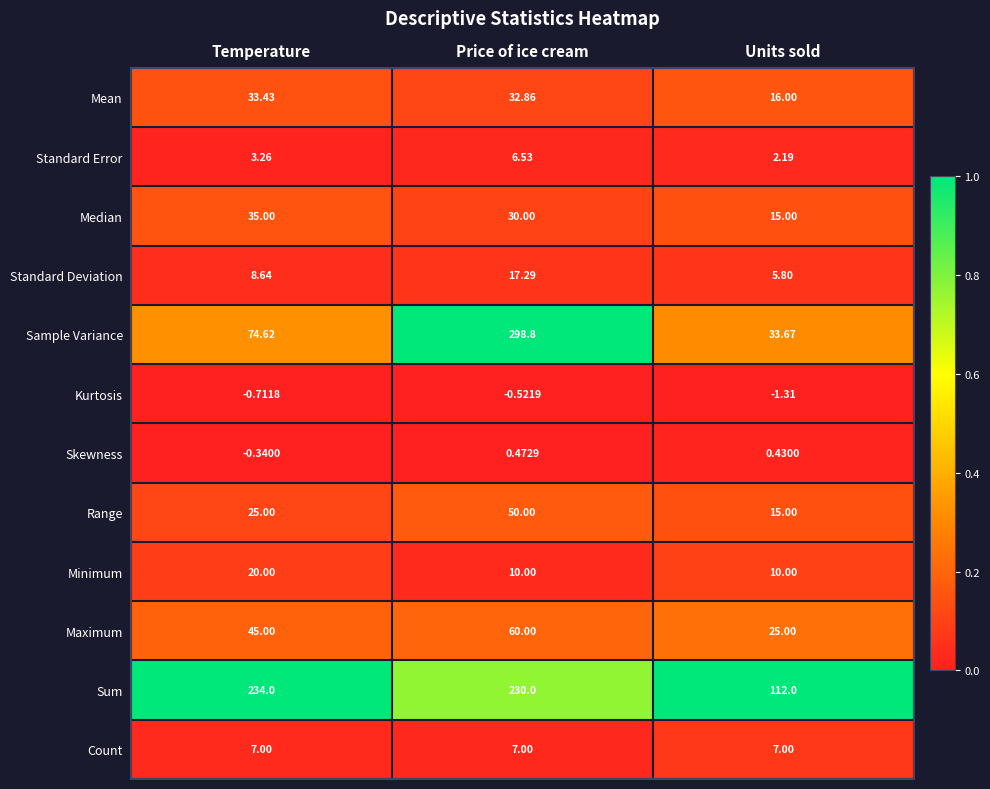

Which series has the largest total across all categories?

Sum